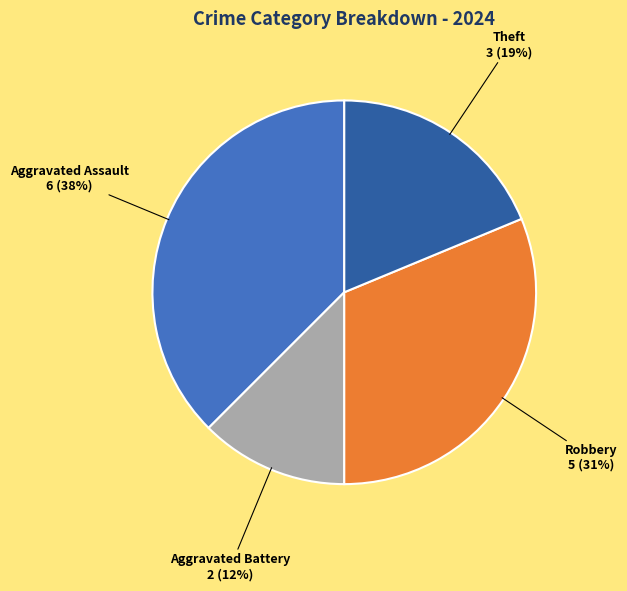

Does Aggravated Assault account for over 50% of the chart?

No